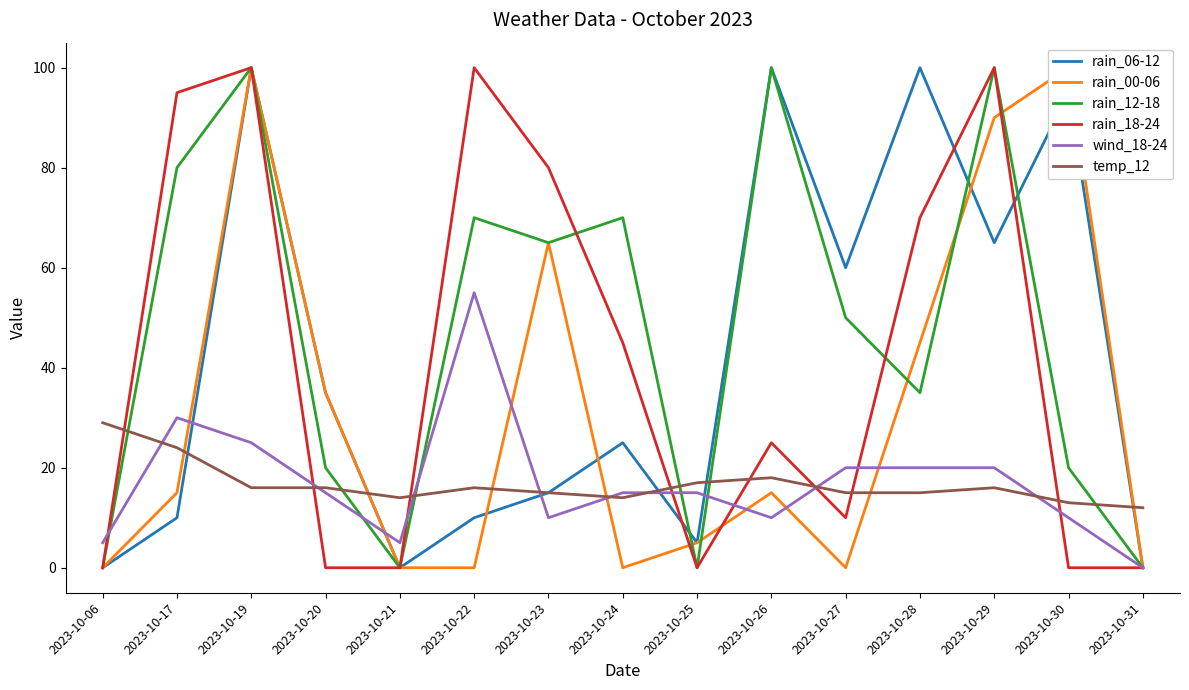

Rank the series at 2023-10-27 from lowest to highest value.

rain_00-06, rain_18-24, temp_12, wind_18-24, rain_12-18, rain_06-12